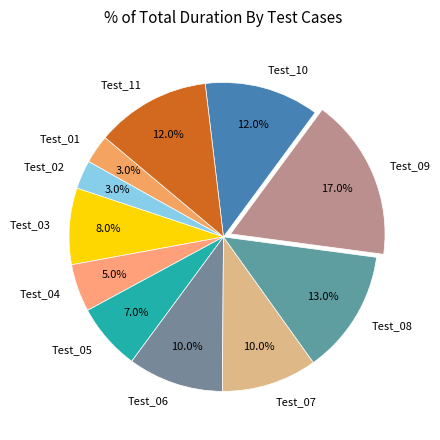

What percentage is the Test_02 slice, to the nearest percent?

3%